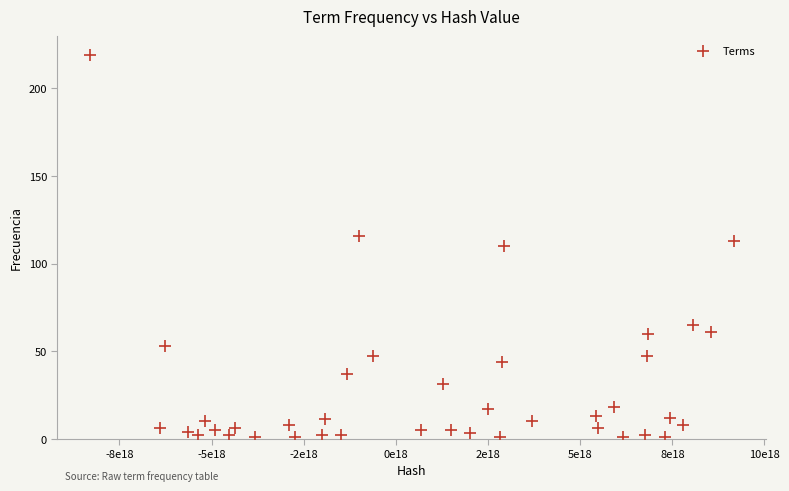

What is the range of X values (max minus min)?

17467507793525493760